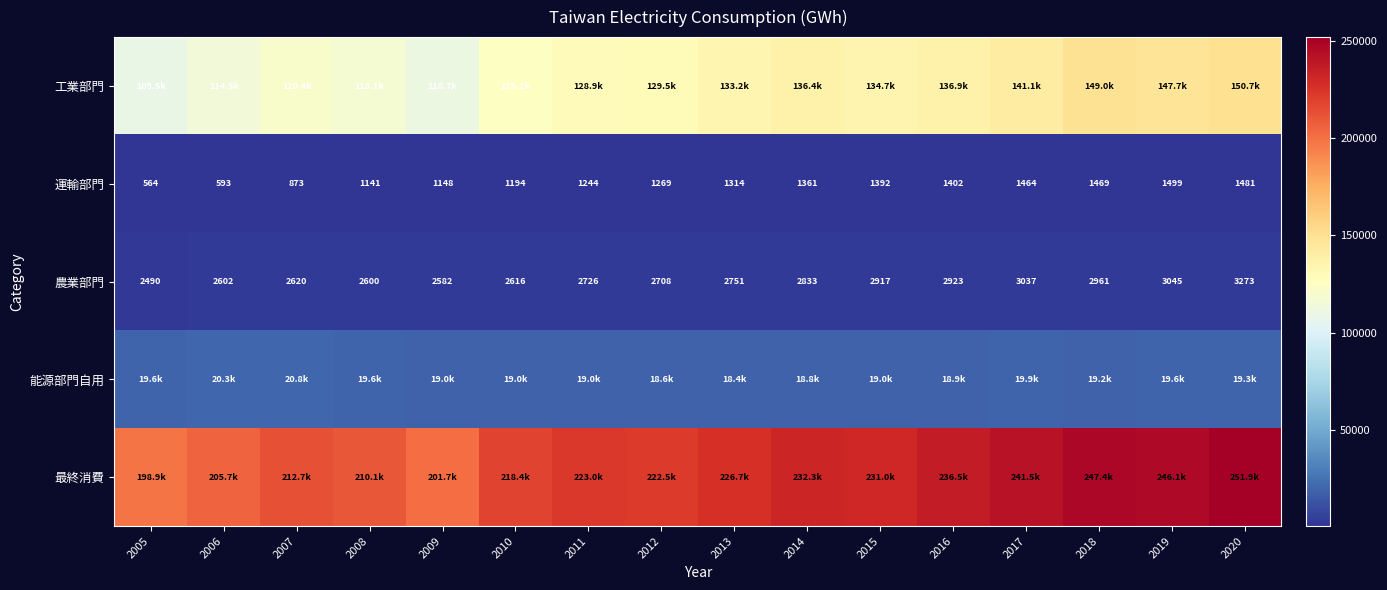

Which series has the largest range (max minus min)?

最終消費